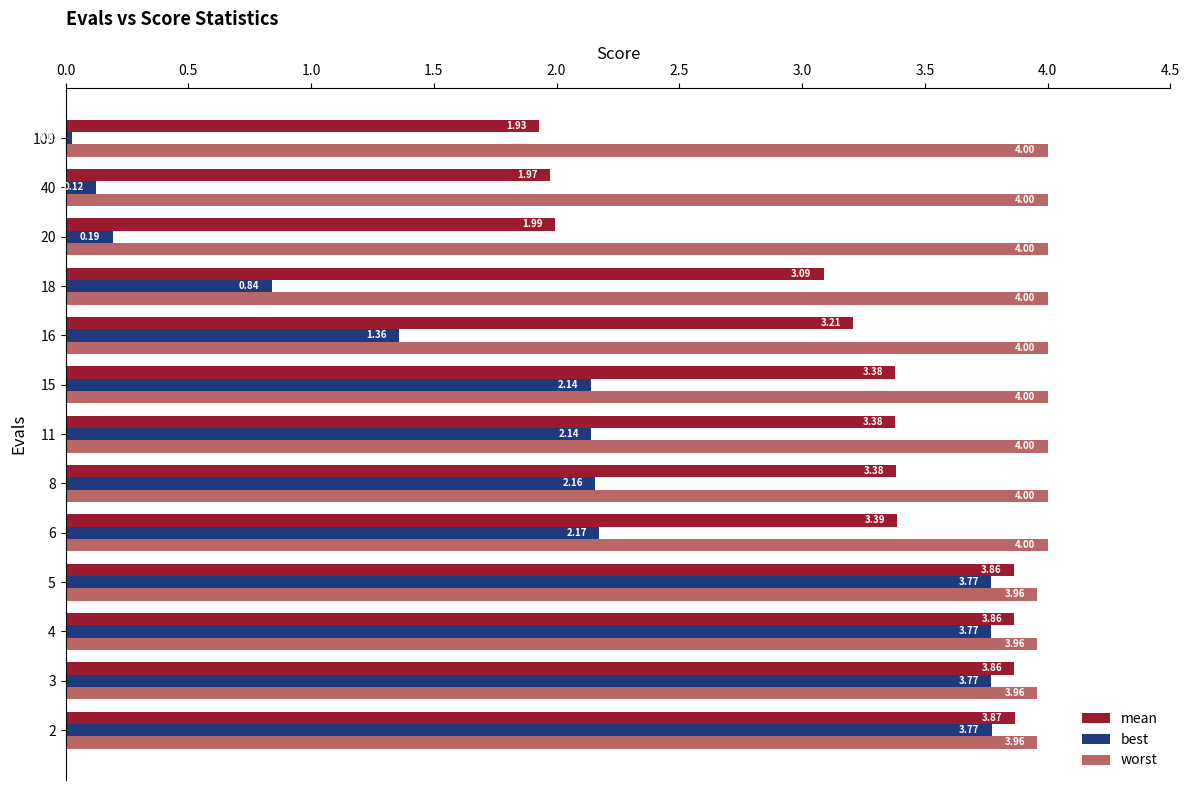

At 8, list the series in order from largest to smallest.

worst, mean, best